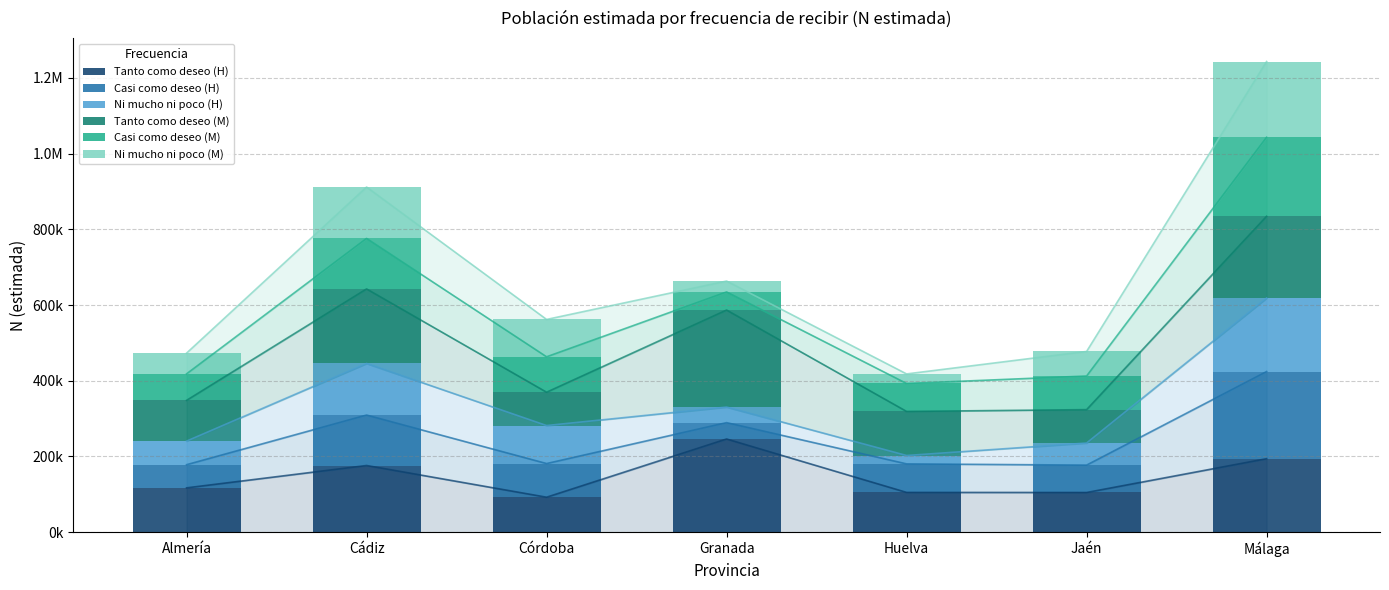

What is the difference between the maximum and second lowest values in the Casi como deseo (H) series?

168964